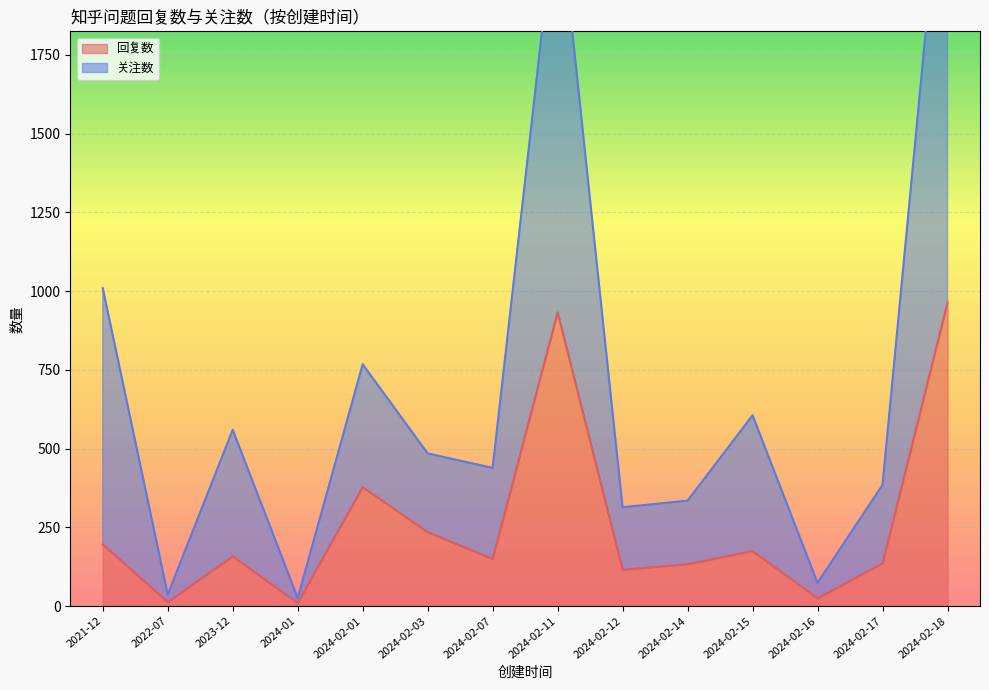

Rank the series at 2024-02-03 from highest to lowest value.

关注数, 回复数